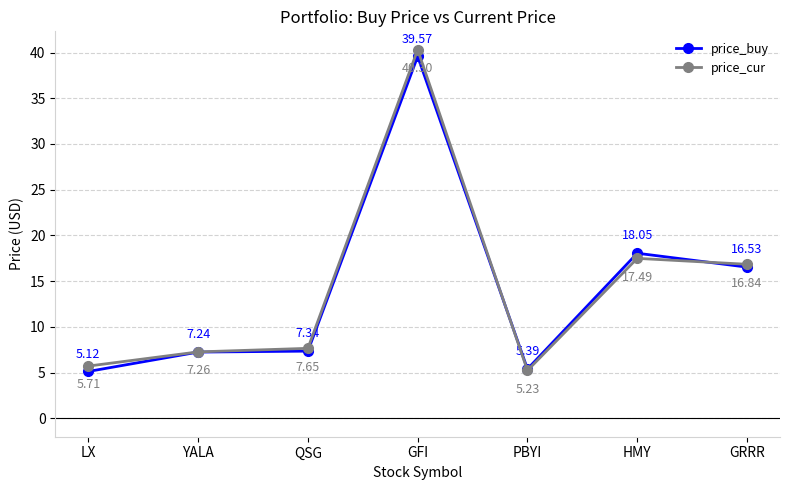

How many interior local peaks does the price_buy series have?

2